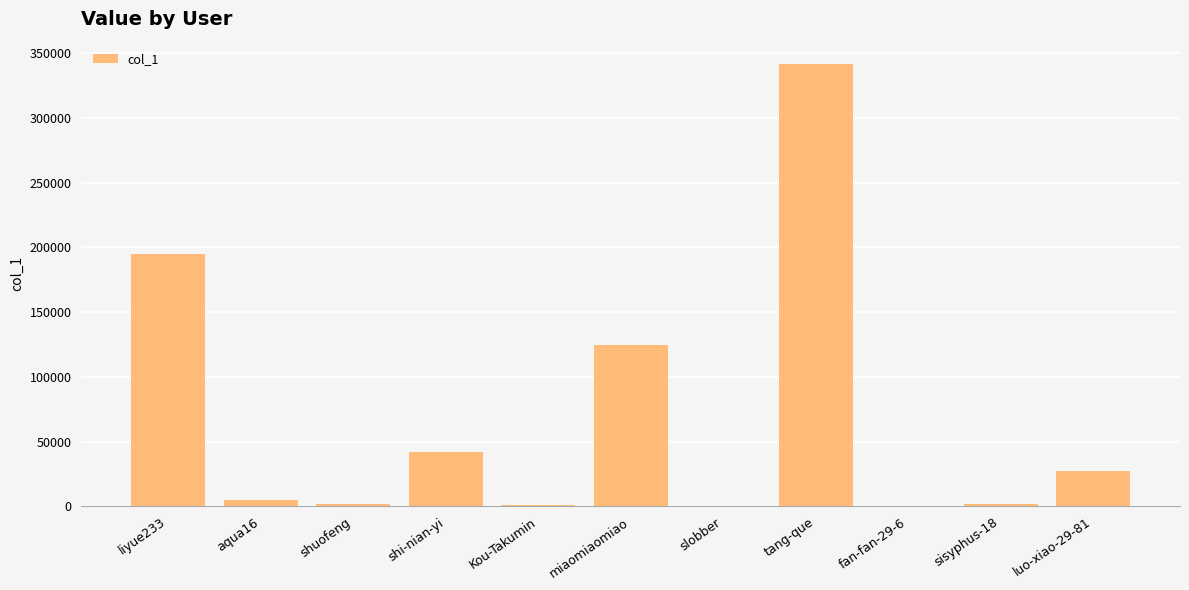

The chart shows a value of 341706 at tang-que. True or false?

True